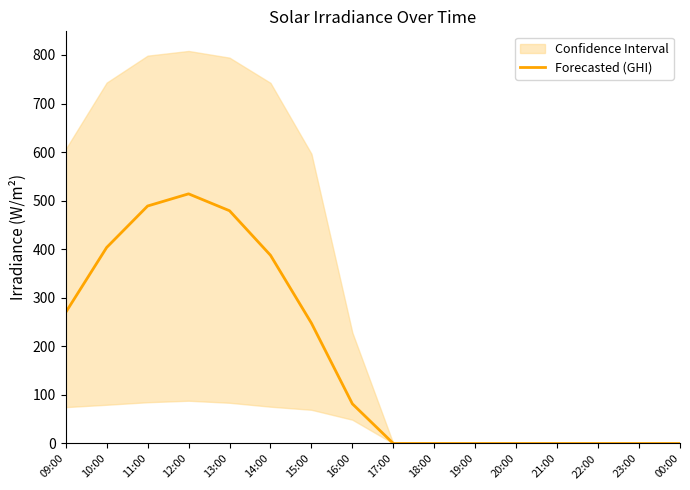

How many lines are shown in the chart?

1